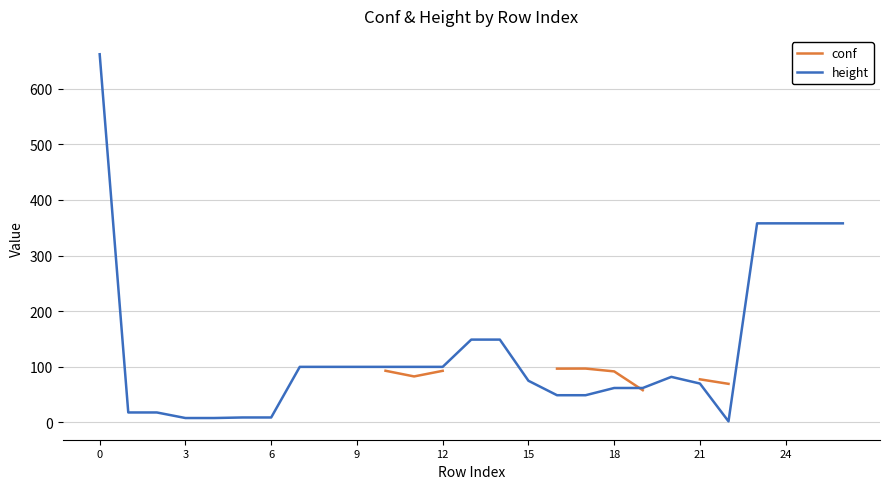

Which series has the widest spread of values?

height